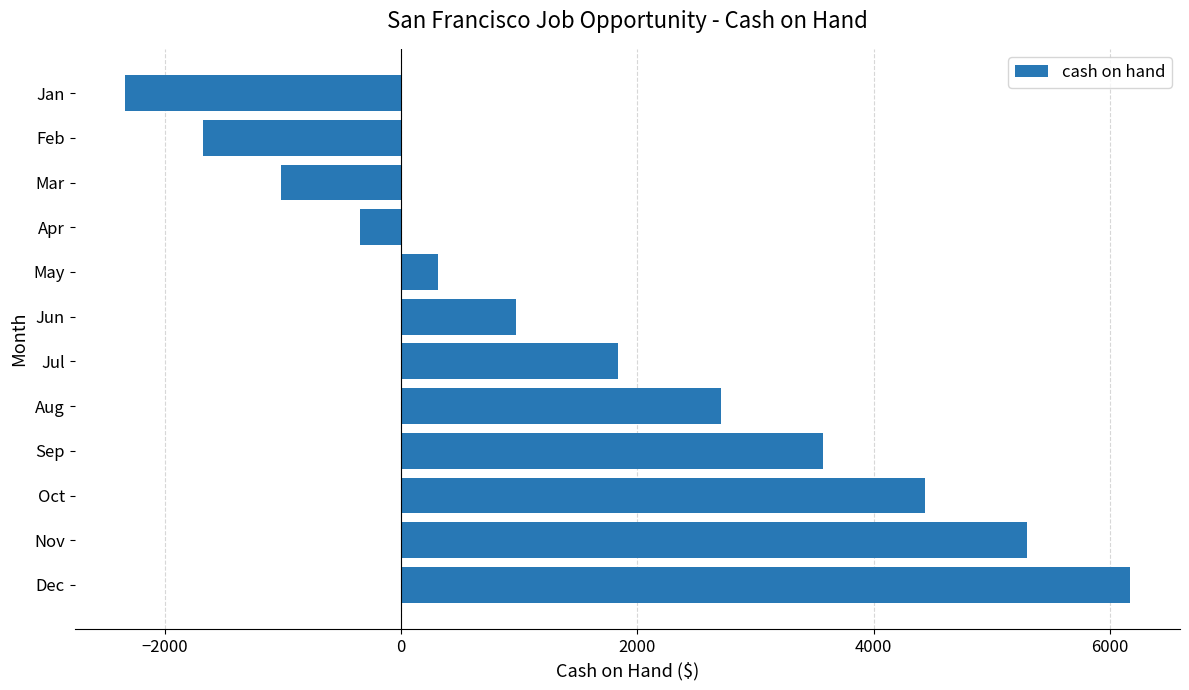

Between Jan and Jun, which is larger?

Jun